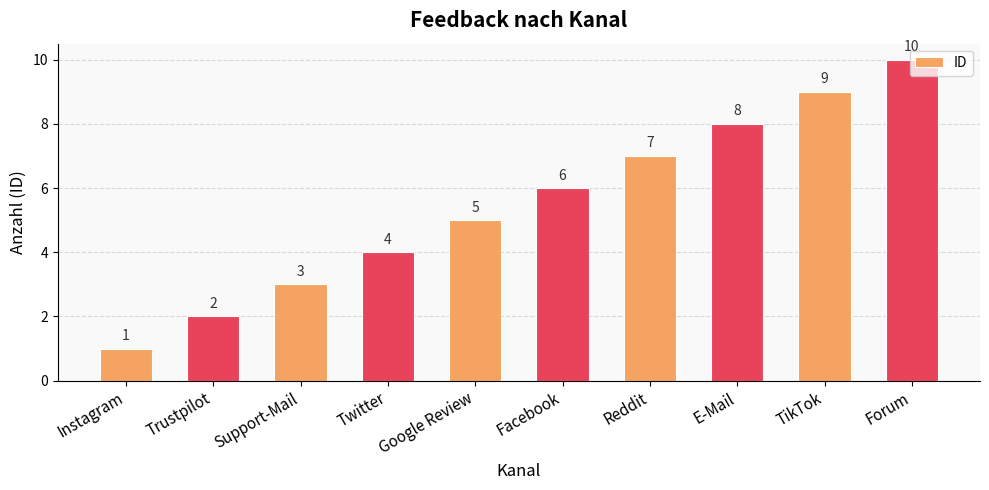

True or false: the data shows 2 at Google Review.

False